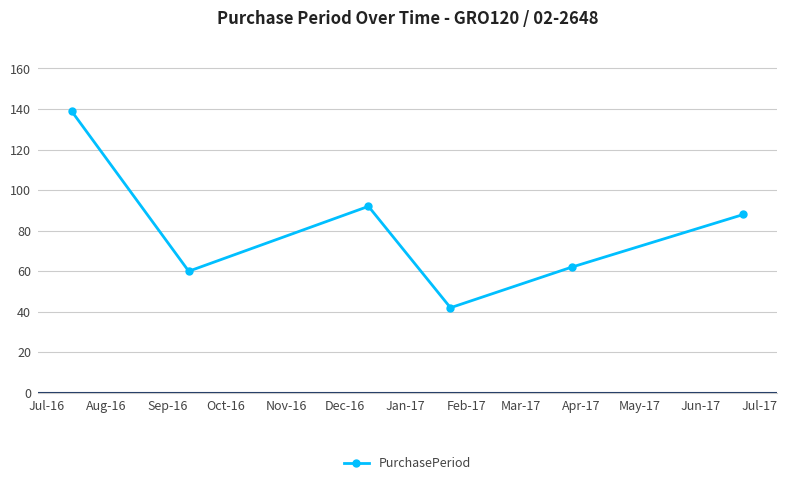

What is the value of the 3rd point from the left?

92